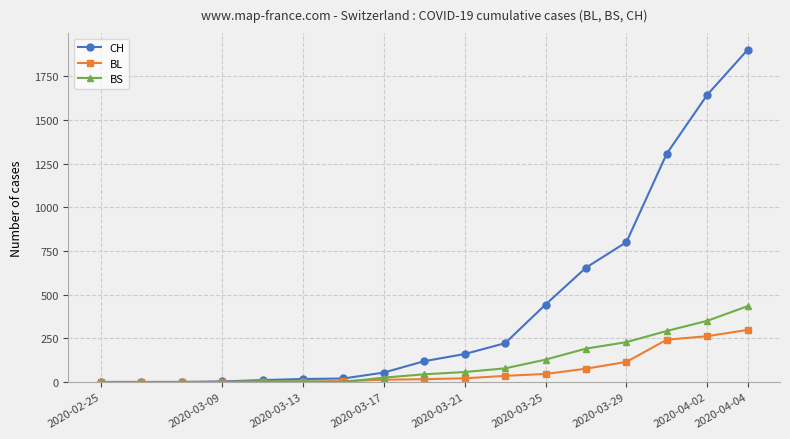

What is the highest value of the CH series?

1901